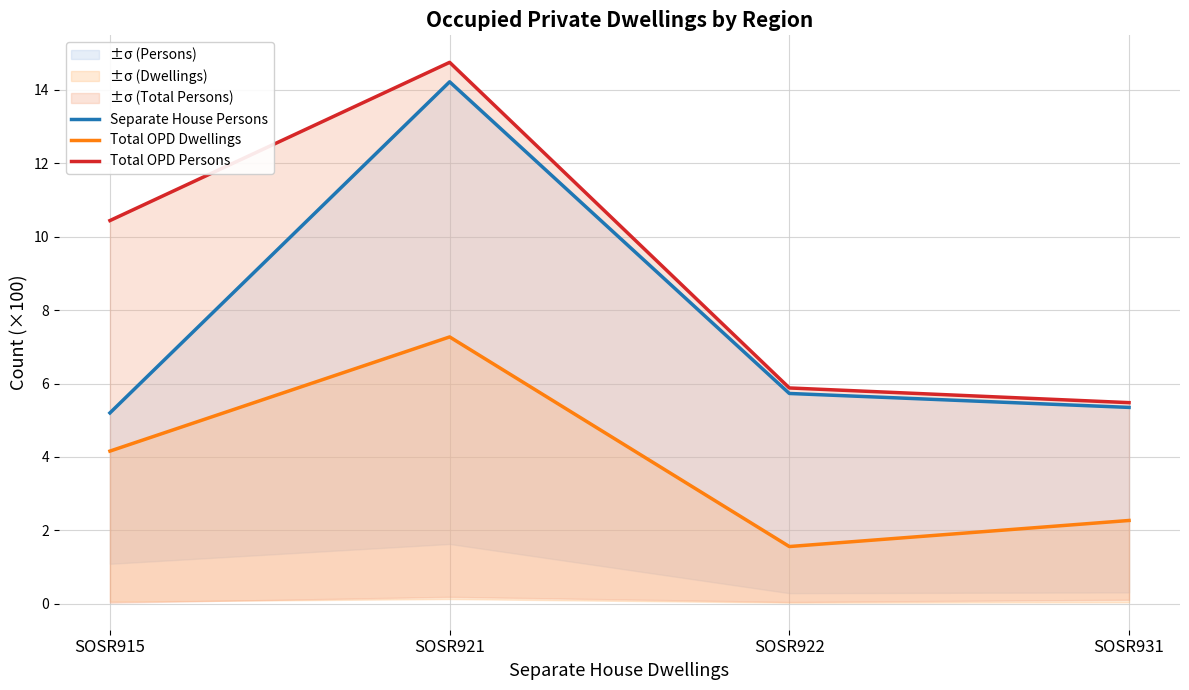

True or false: Total OPD Persons and Total OPD Dwellings intersect in this chart.

False